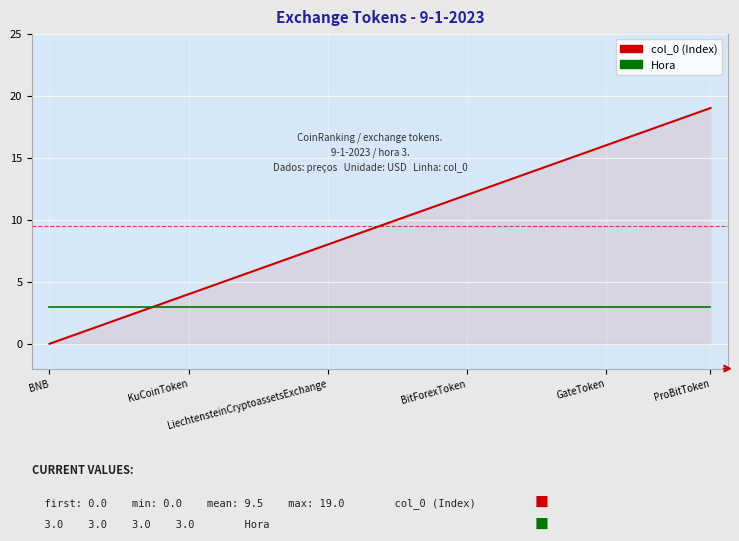

Which series has the largest total across all categories?

col_0 (Index)